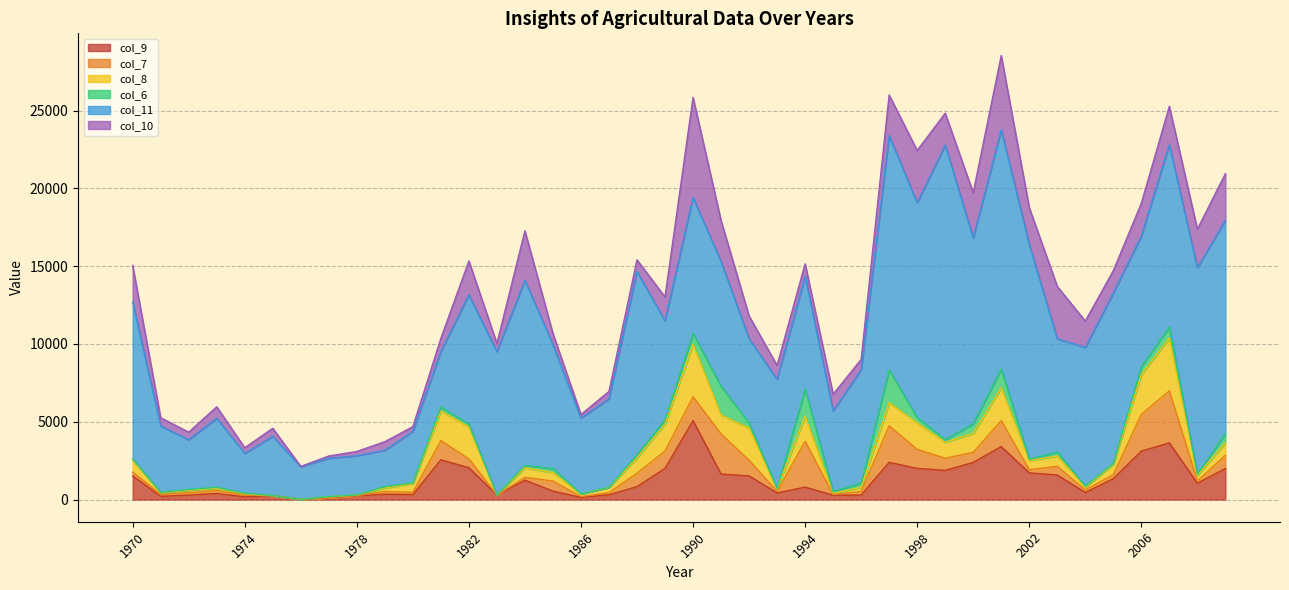

True or false: col_10 and col_11 cross at least once.

False